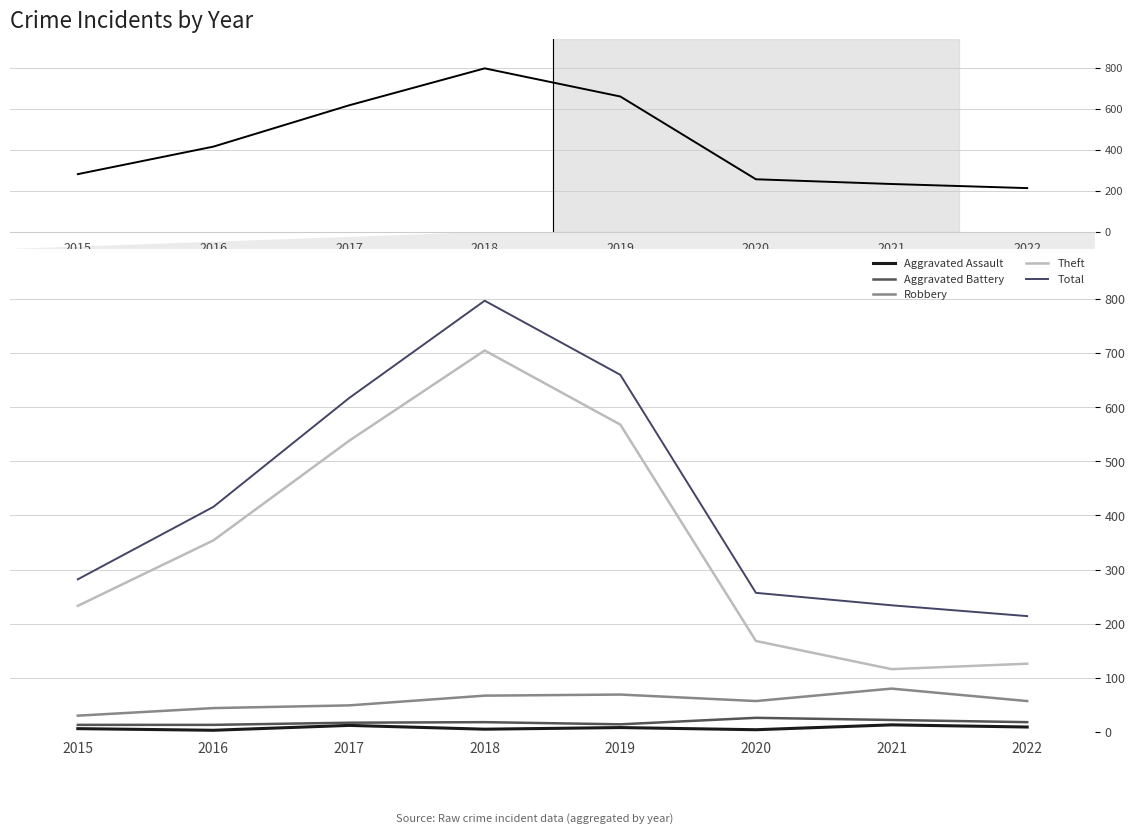

What is the value of the Aggravated Battery point at the 4th from the left?

18